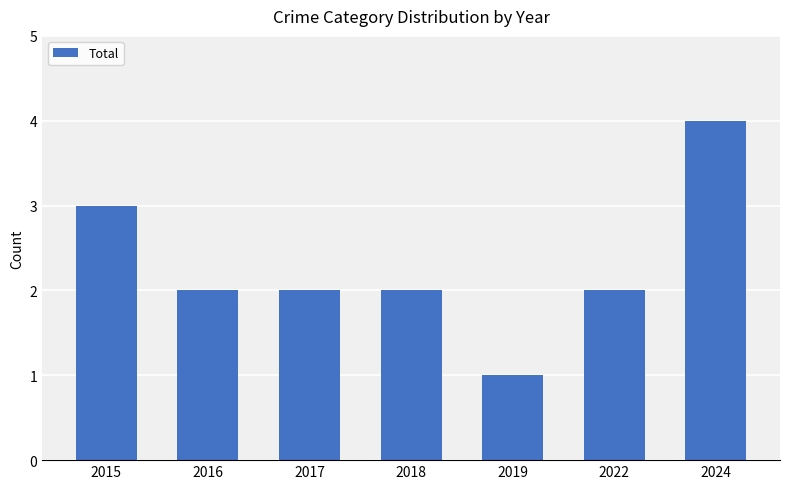

Reading right to left, transcribe all the data shown in this chart.

4	2	1	2	2	2	3